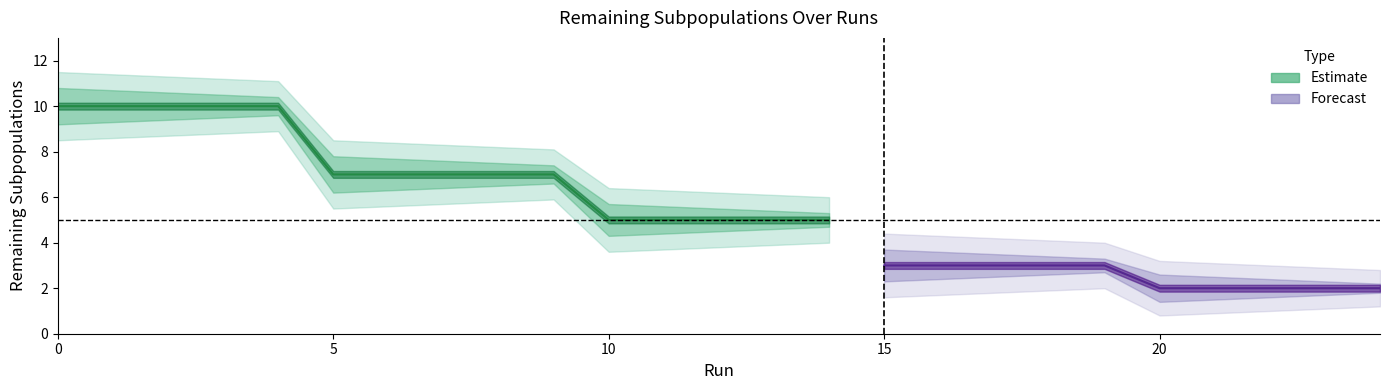

True or false: lower_band and outer_lower intersect in this chart.

False